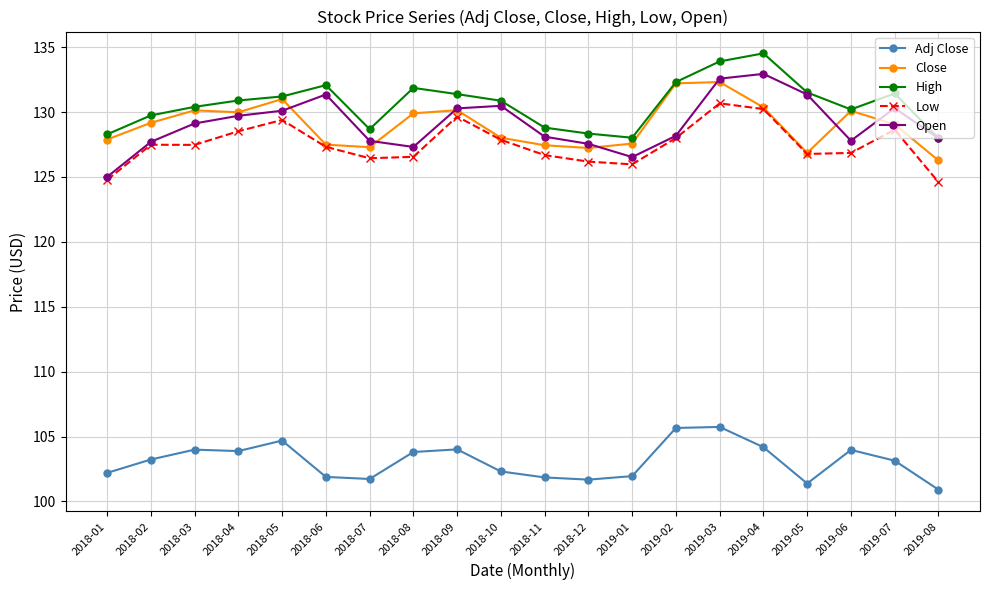

Count the number of categories in the chart.

20